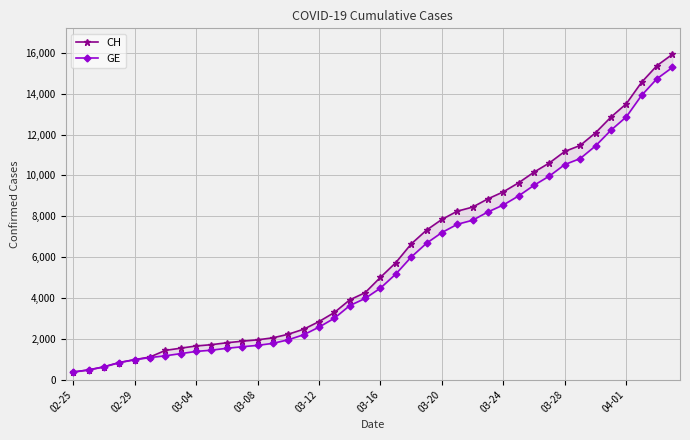

Reading right to left, transcribe all the data shown in this chart.

CH: 15926	15375	14561	13505	12852	12086	11467	11175	10613	10162	9642	9196	8855	8449	8249	7847	7323	6644	5731	5012	4259	3908	3291	2845	2472	2226	2051	1952	1885	1809	1715	1652	1544	1436	1113	981	840	630	479	375
GE: 15284	14733	13919	12863	12210	11444	10825	10533	9971	9520	9000	8554	8213	7807	7607	7205	6681	6002	5174	4485	3978	3627	3010	2574	2201	1955	1780	1681	1614	1538	1447	1384	1278	1171	1083	981	840	630	479	375